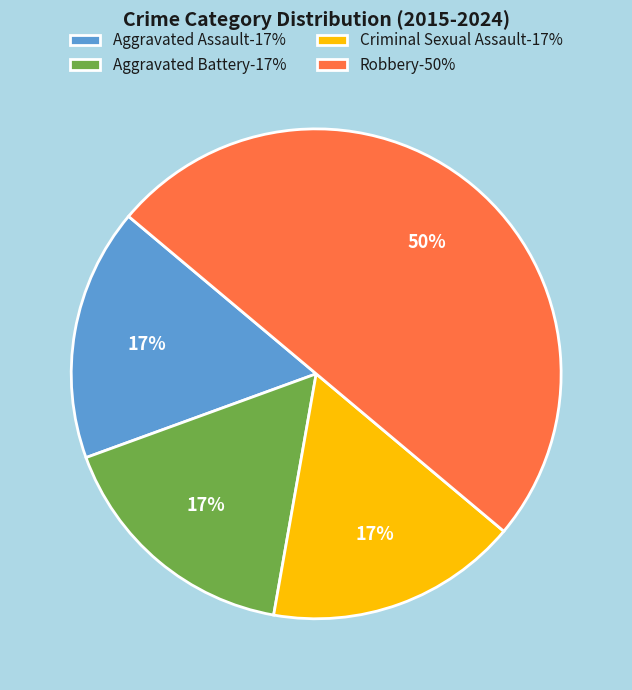

Does Aggravated Assault-17% account for over 50% of the chart?

No